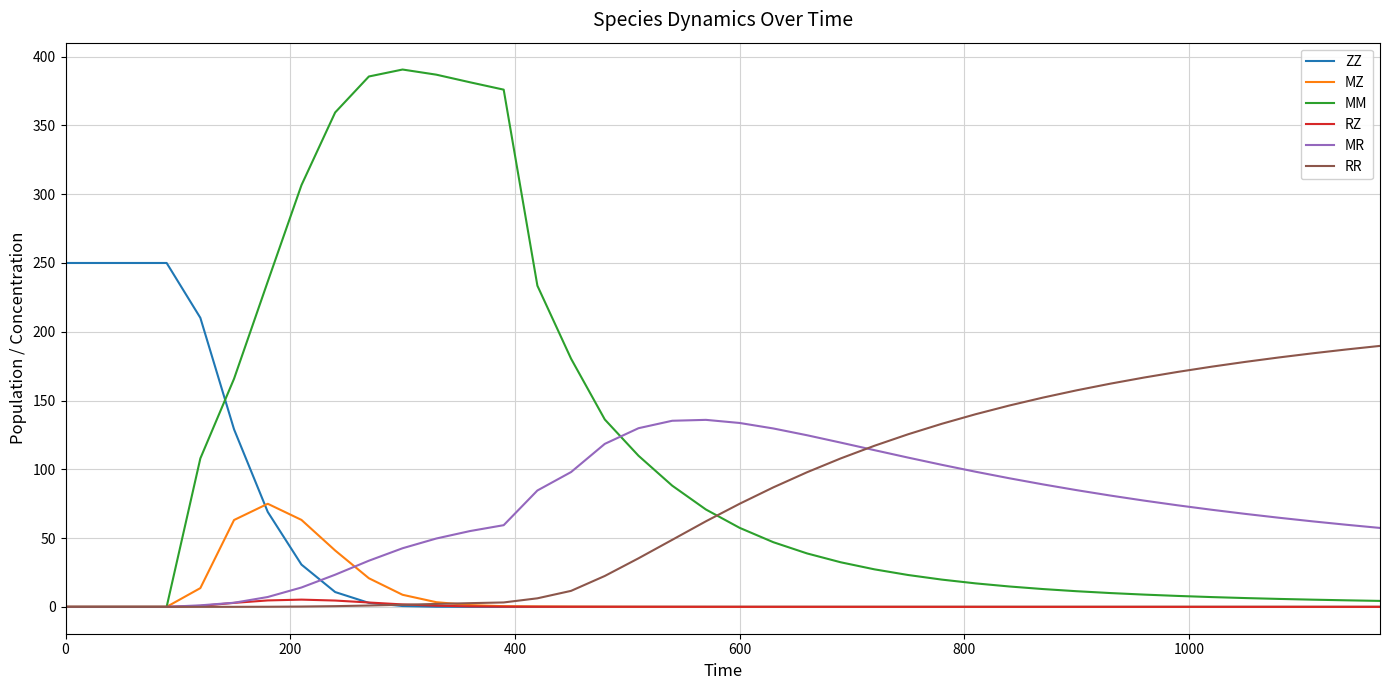

Which series has the largest total across all categories?

MM